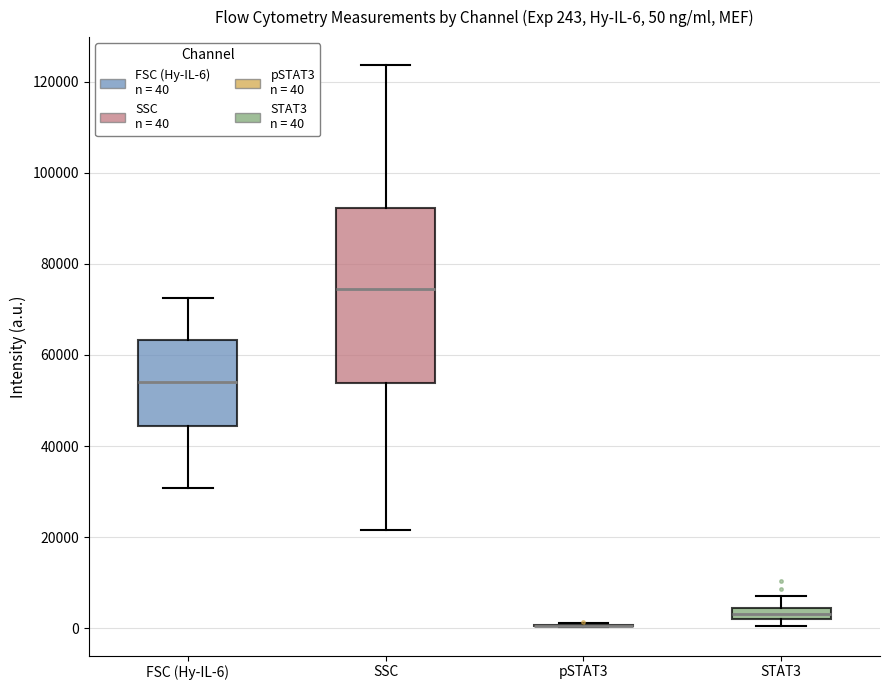

Comparing the boxes themselves (not the whiskers), which one is the tallest?

SSC